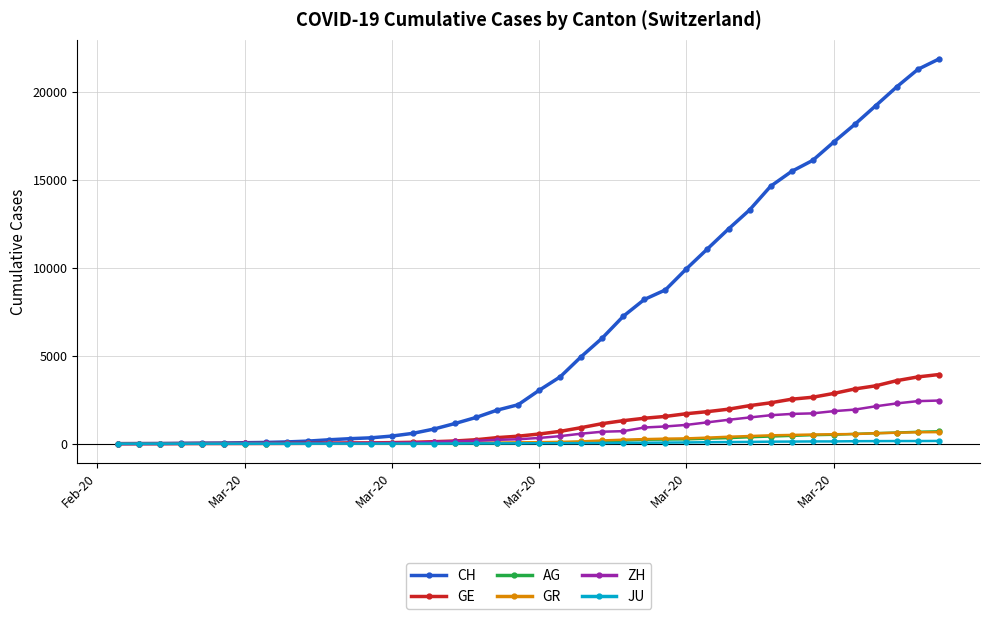

What are all the series names shown in the legend?

CH, GE, AG, GR, ZH, JU